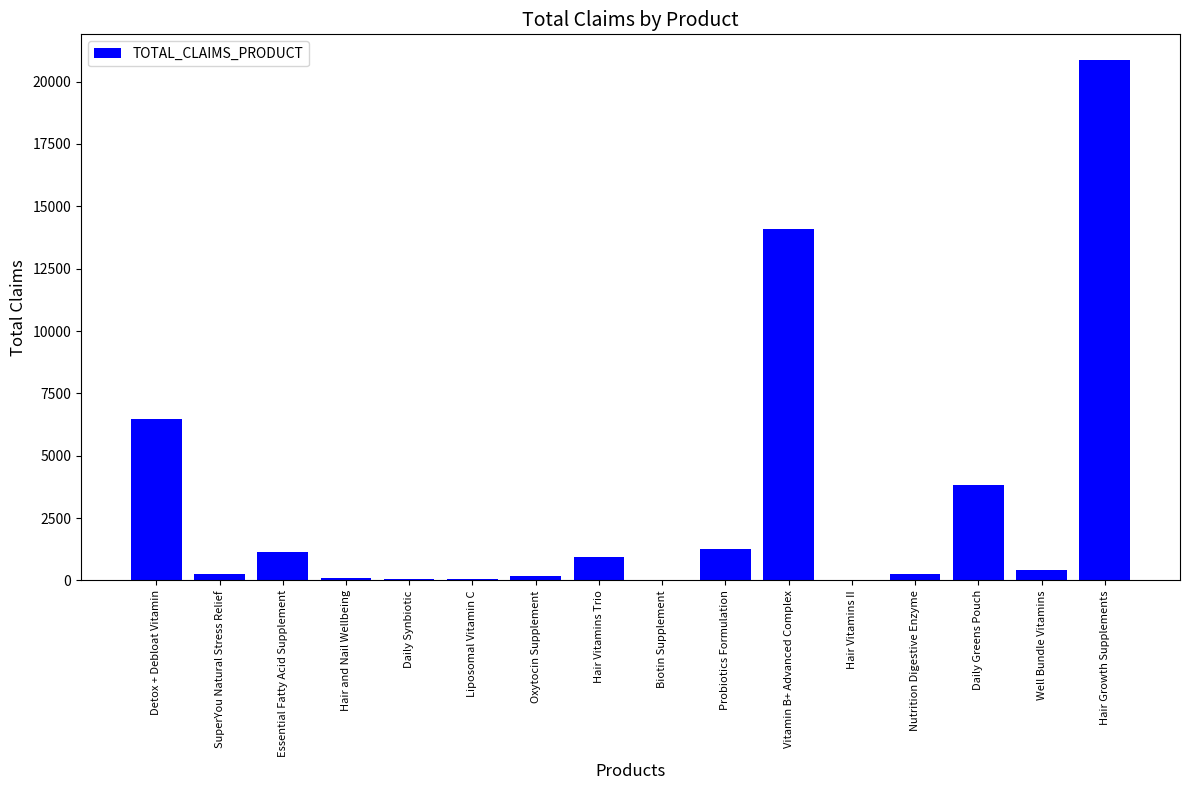

Where does the data first go above 411?

Detox + Debloat Vitamin